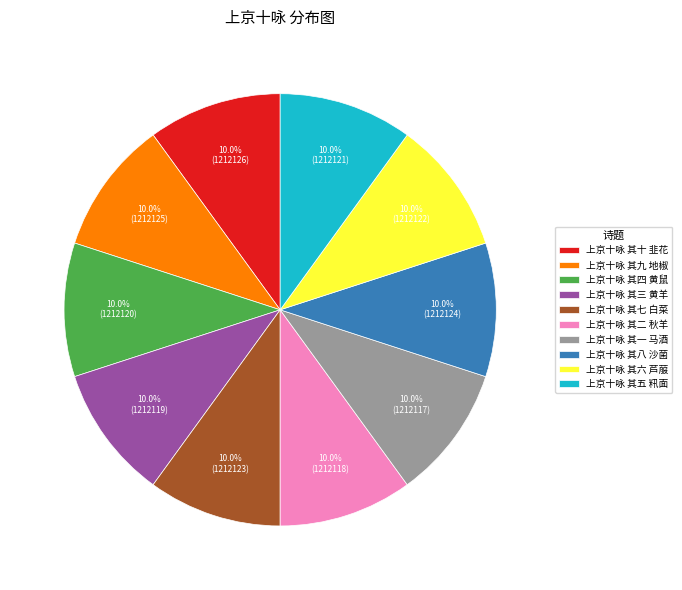

To the nearest percent, what percentage of the pie is 上京十咏 其四 黄鼠?

10%